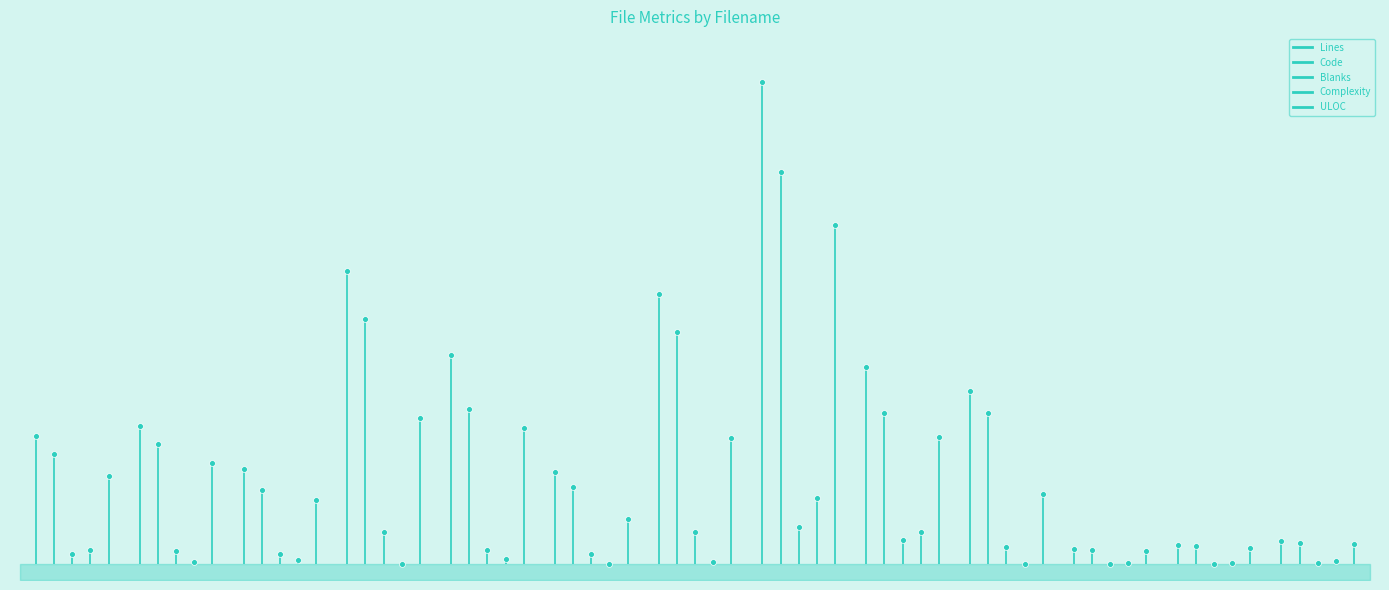

Which series contains the lowest Y value?

Lines